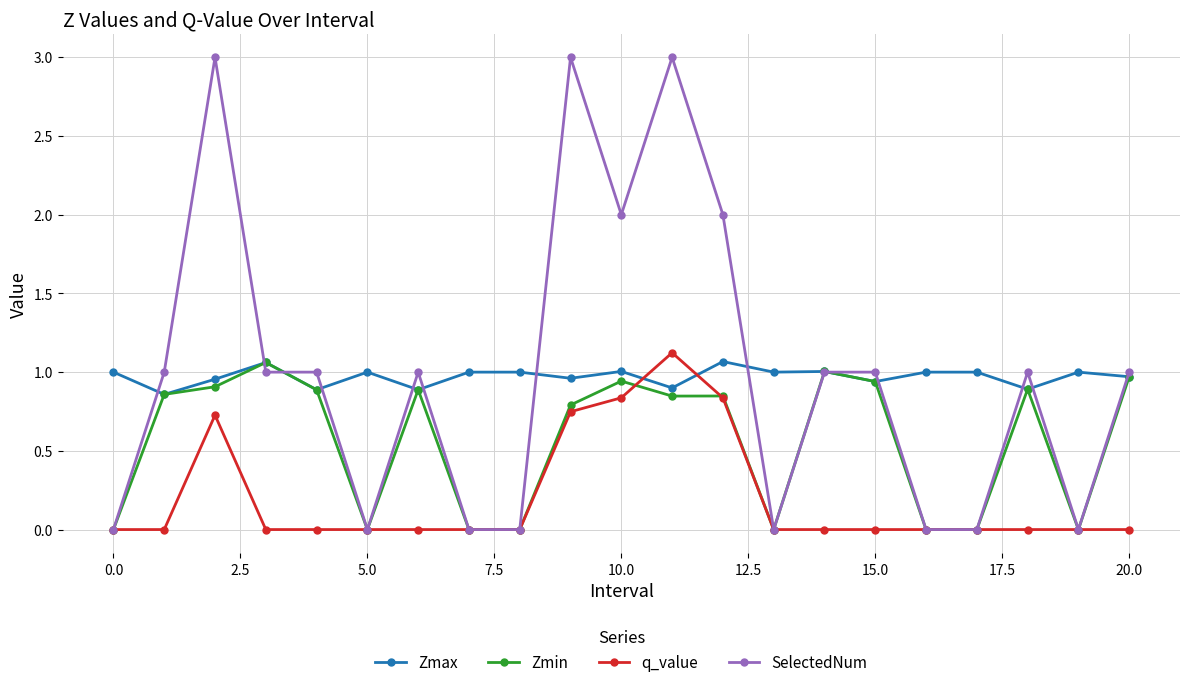

True or false: Zmin has more than 2 points higher than both neighbors.

True